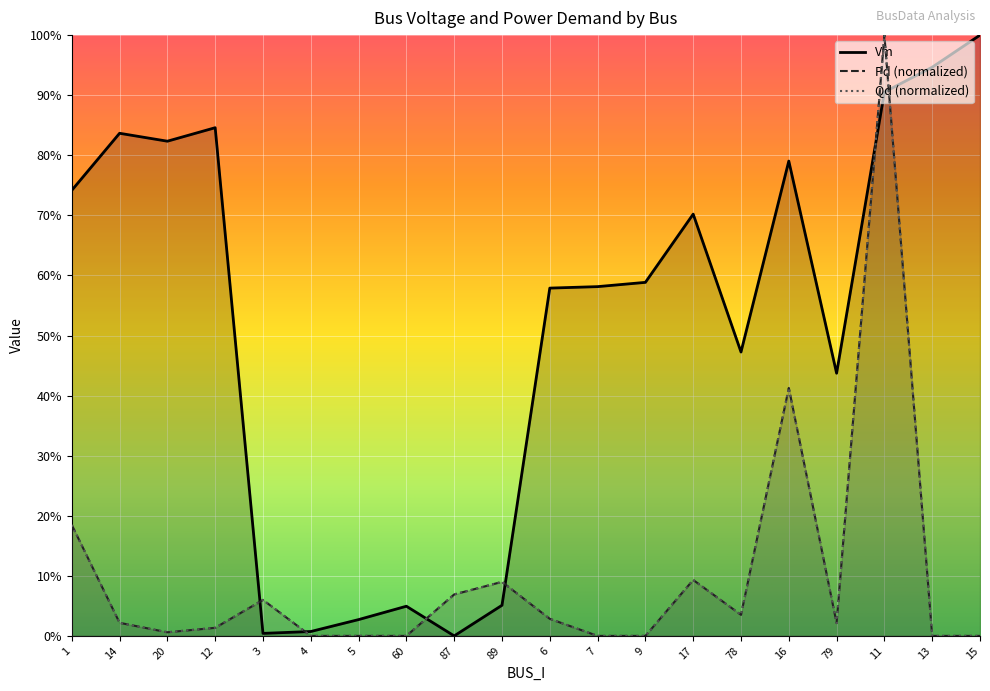

Between 17 and 13, which series saw the biggest shift?

Vm